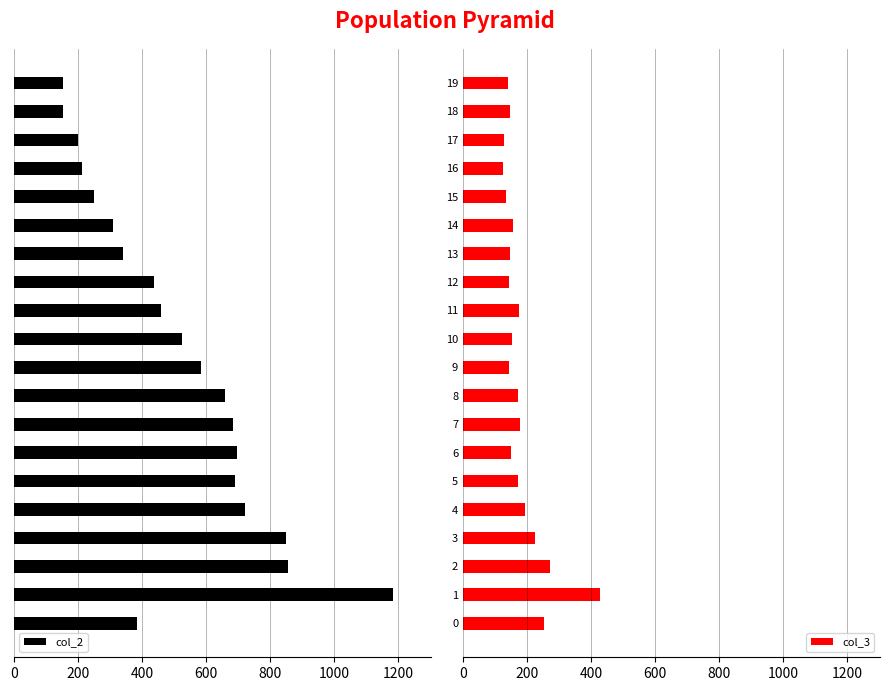

What is the difference between the maximum and minimum values in the col_3 series?

302